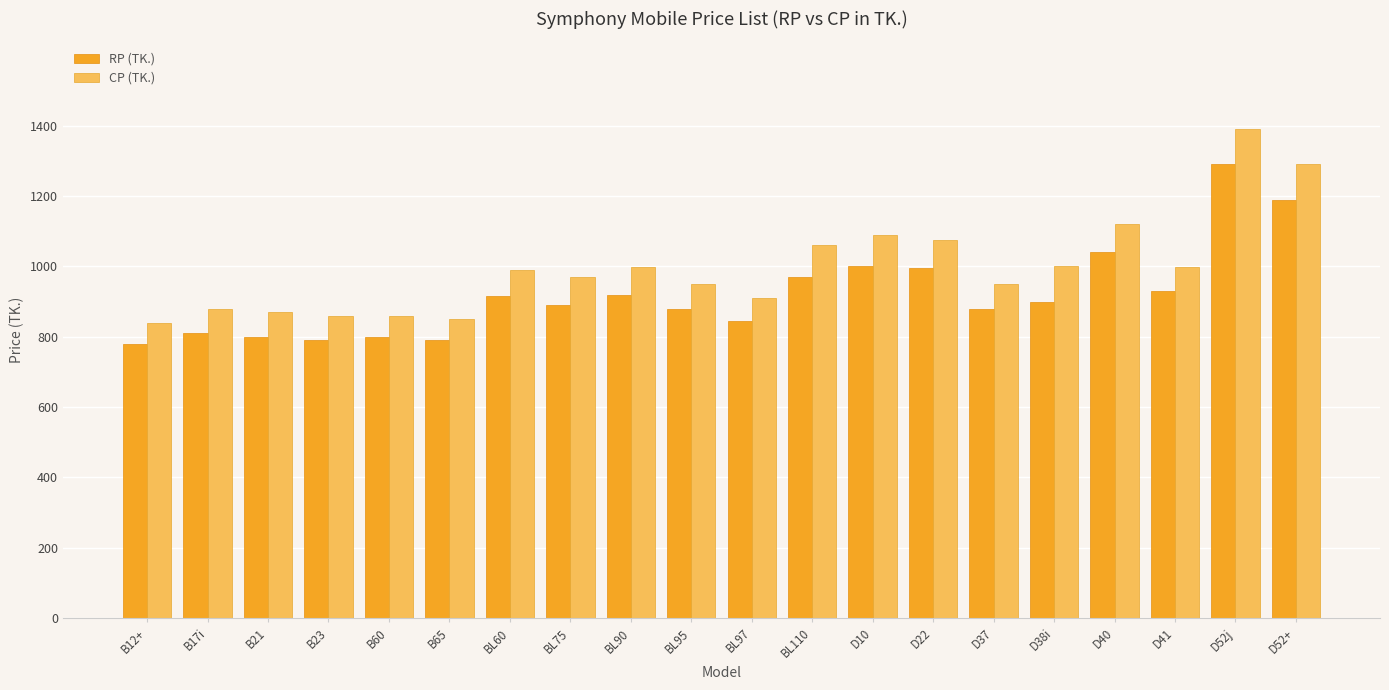

What is the value of the CP (TK.) bar at the 10th from the left?

950